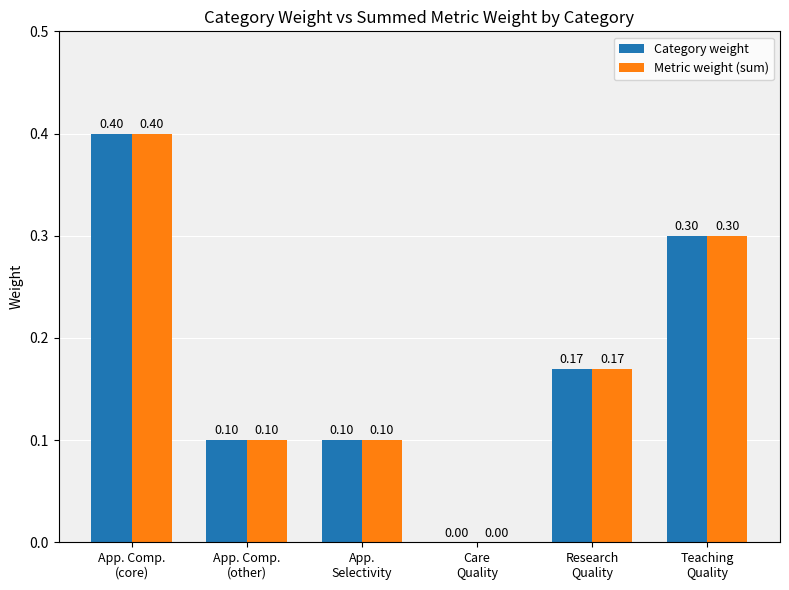

How many groups of bars are there?

6